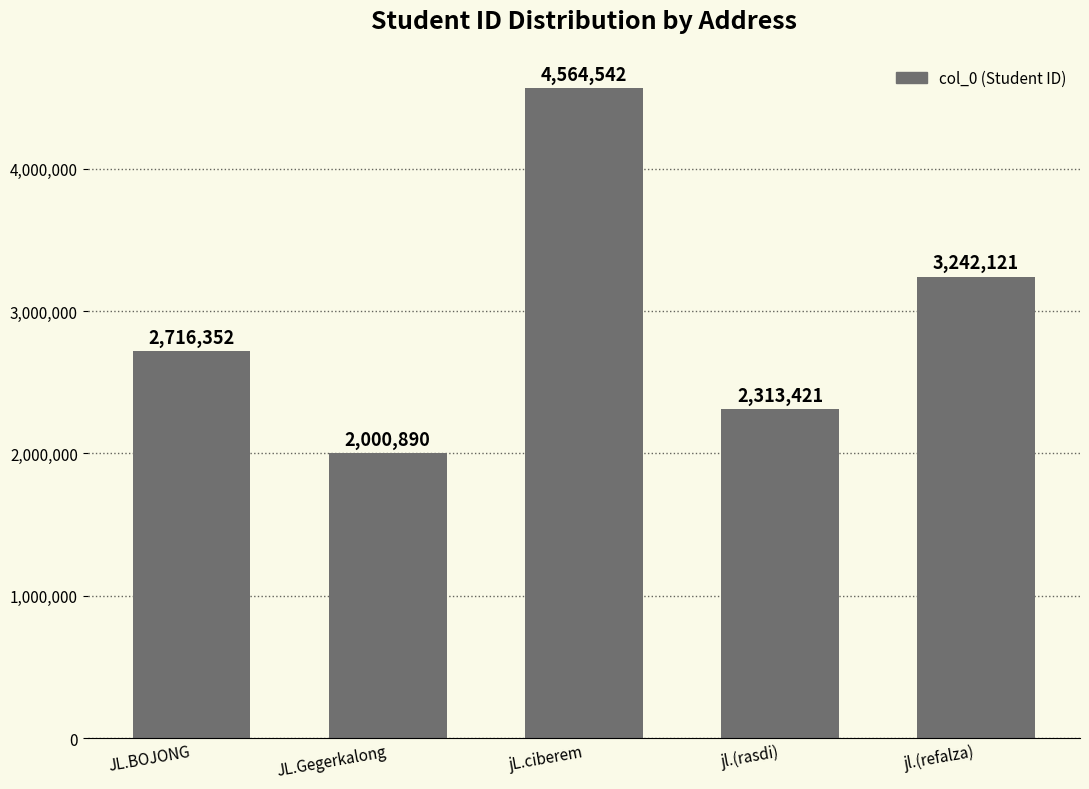

How many bars are there in total?

5